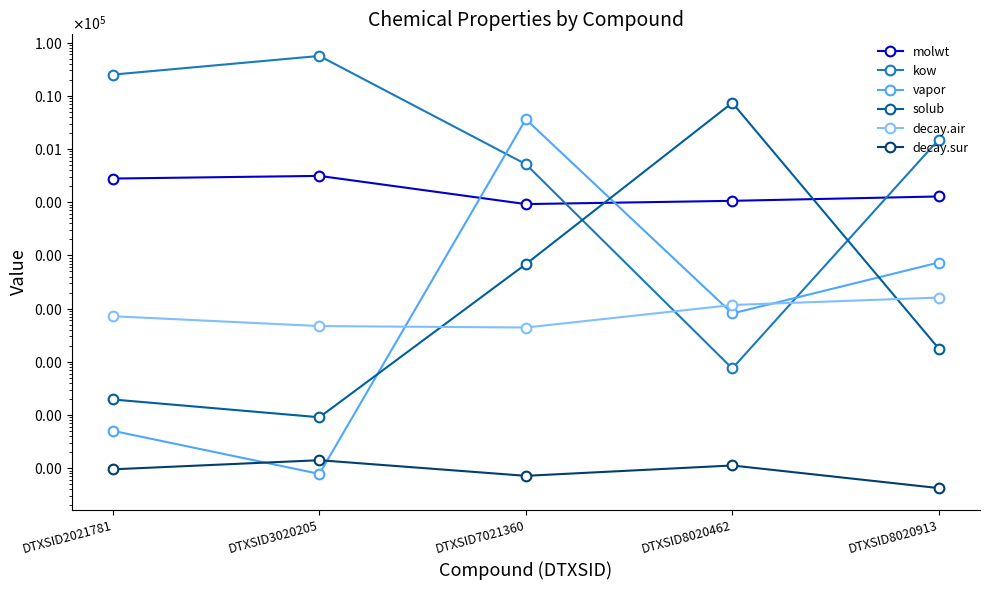

The value of decay.sur at DTXSID8020913 is 0.0. True or false?

True